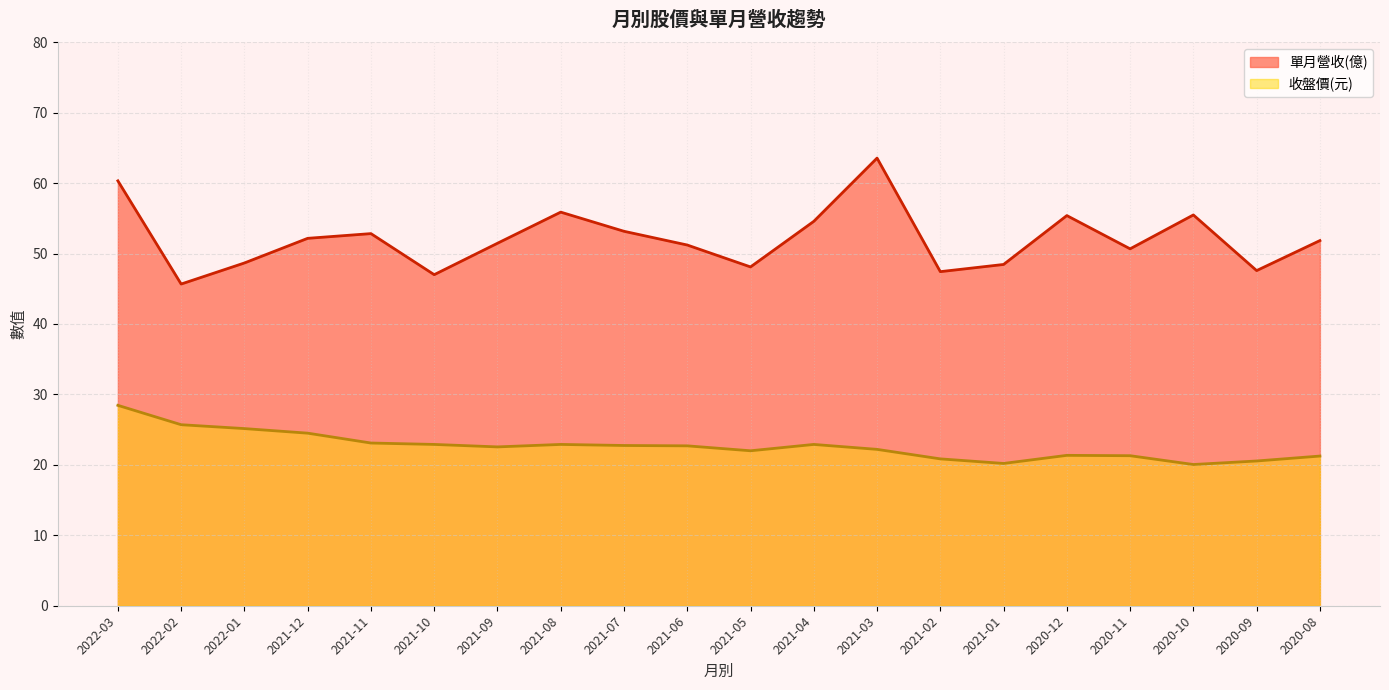

True or false: 單月營收(億) has more than 2 points higher than both neighbors.

True